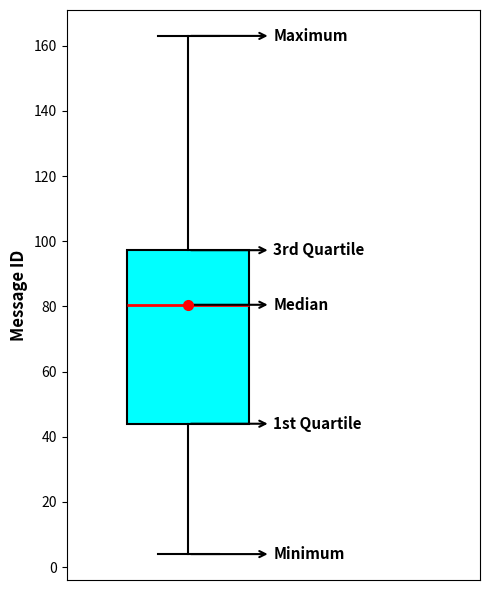

Read this box plot against the y-axis: the position of the median line, the range covered by the box, and the ends of both whiskers. The values are not printed on the chart, so give them approximately, as read against the axis.

median 80, box 44 to 98, whiskers 4 to 164